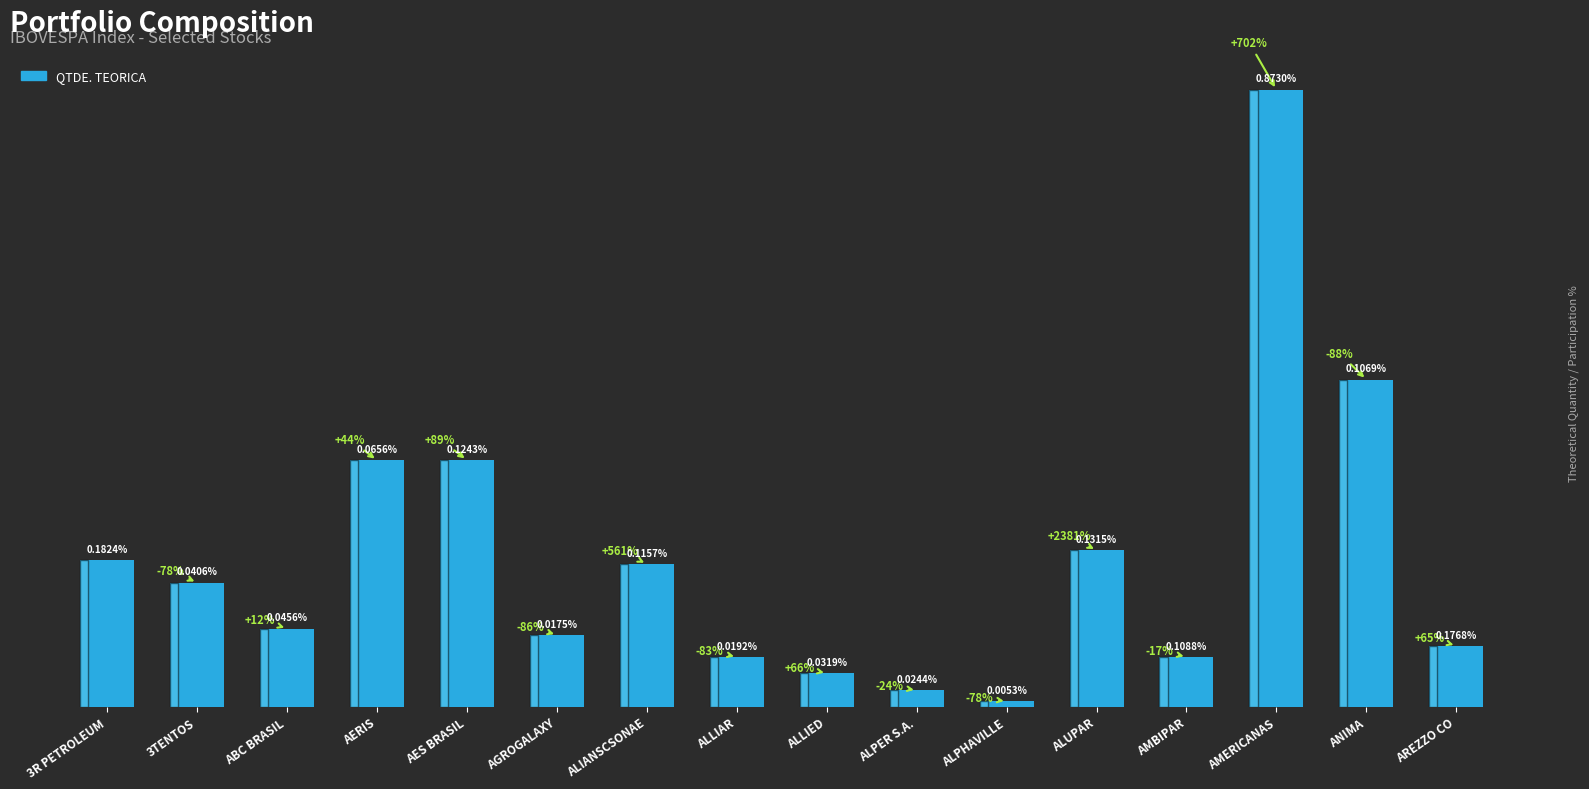

Are the bars horizontal?

No